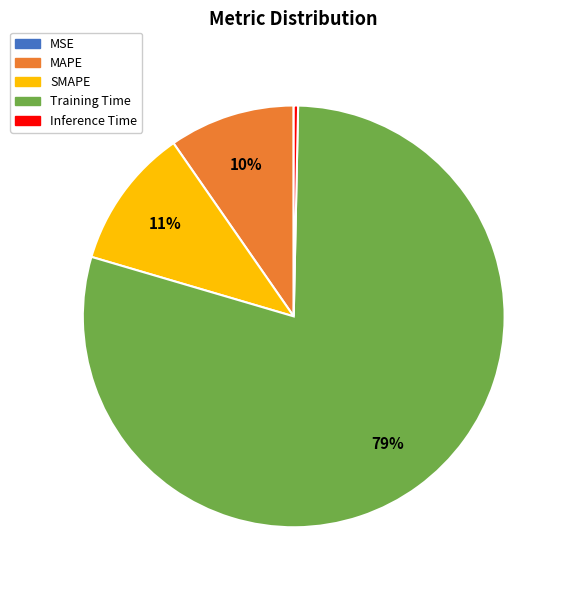

To the nearest percent, what percentage of the pie is SMAPE?

11%